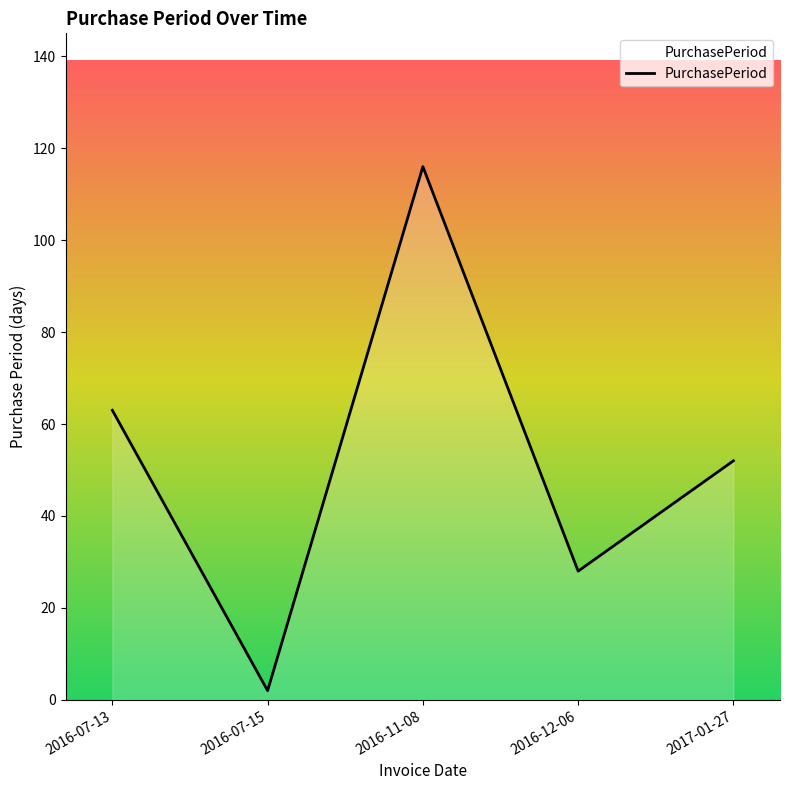

What is the difference between the maximum and minimum values?

114